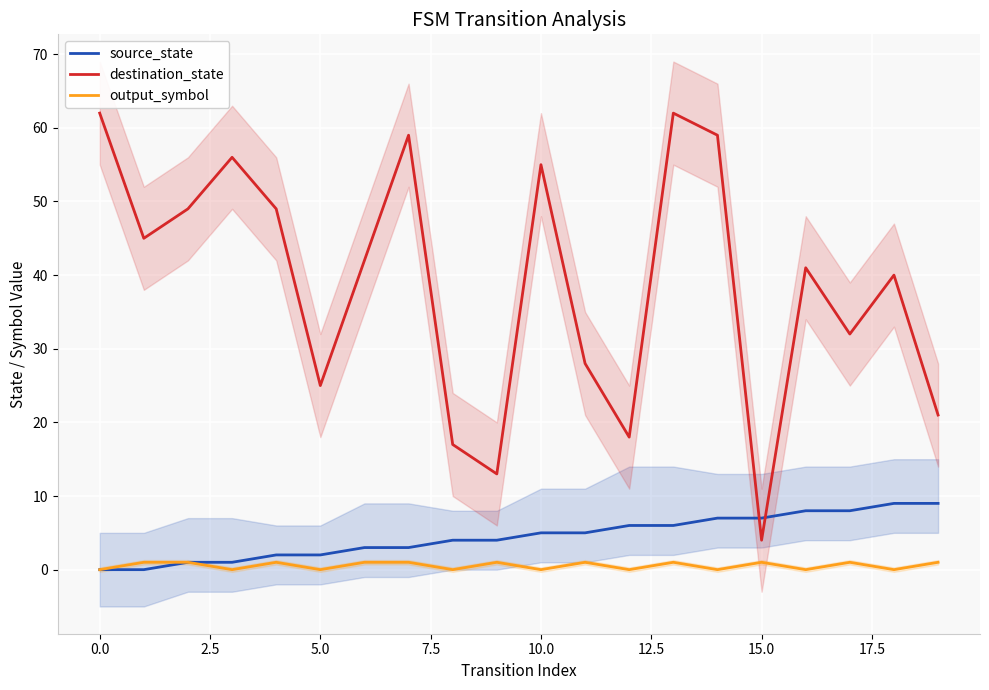

True or false: destination_state and output_symbol intersect in this chart.

False